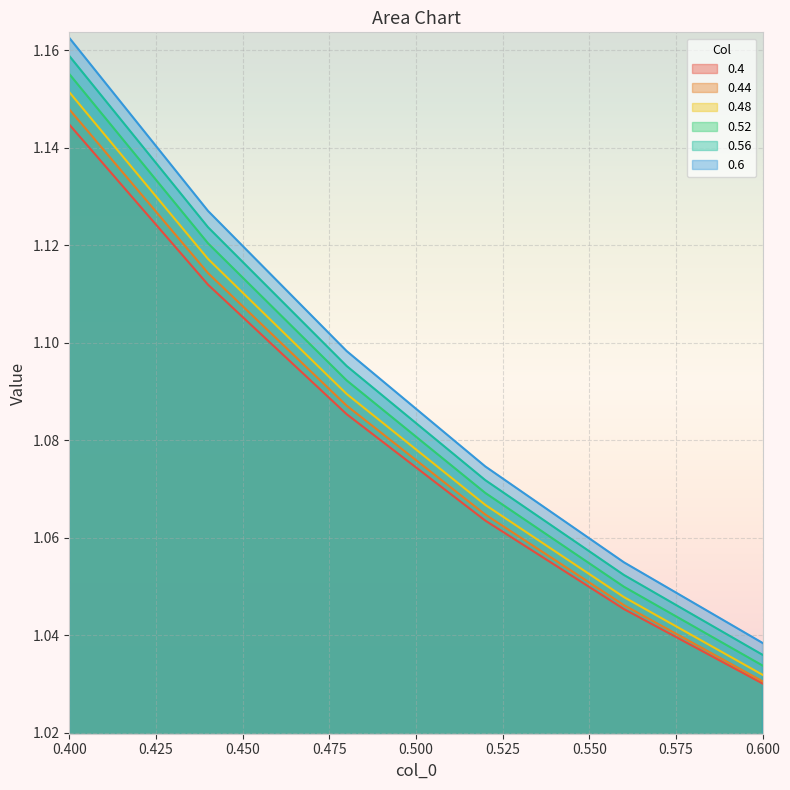

How many lines are shown in the chart?

6